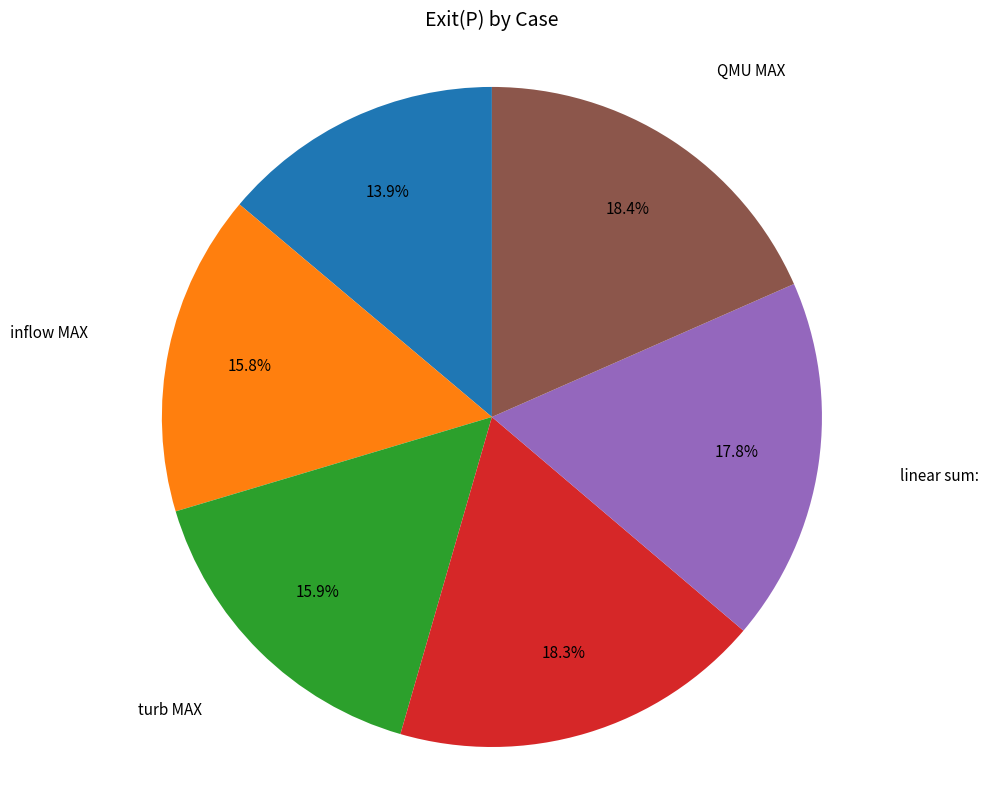

Is there a majority slice in this chart?

No